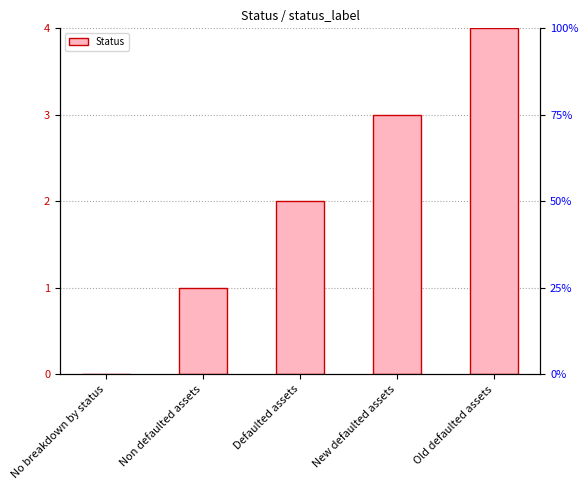

What position from the left is Non defaulted assets?

2